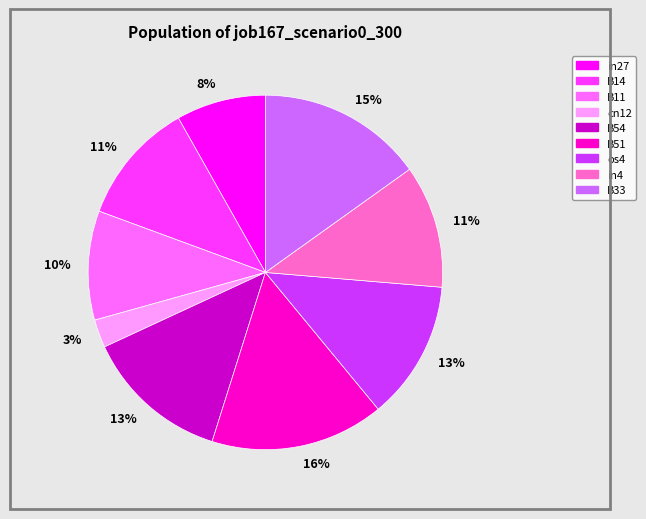

To the nearest percent, what is the difference between the largest and smallest slice percentages?

13%